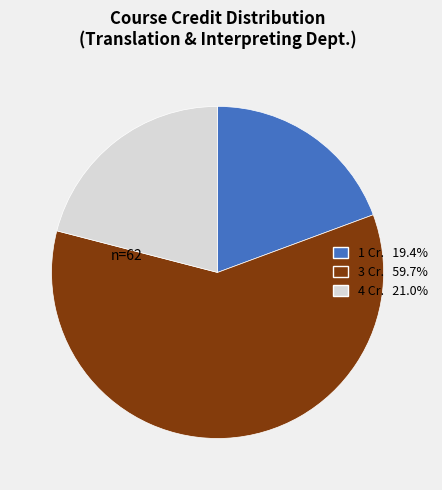

What is the largest slice in the pie chart?

3 Cr.